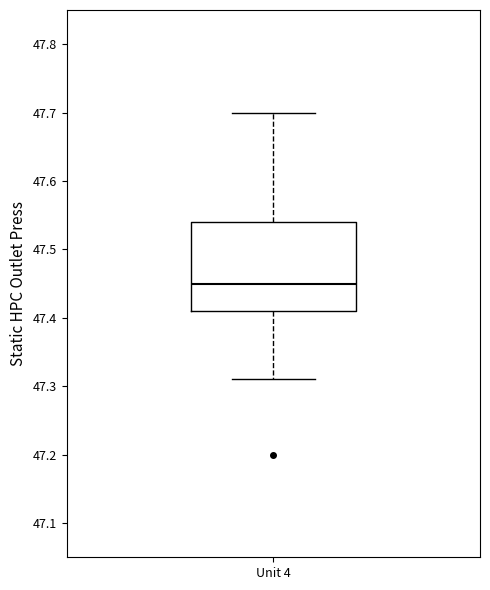

Read this box plot against the y-axis: the position of the median line, the range covered by the box, and the ends of both whiskers. The values are not printed on the chart, so give them approximately, as read against the axis.

median 47.45, box 47.41 to 47.54, whiskers 47.31 to 47.70